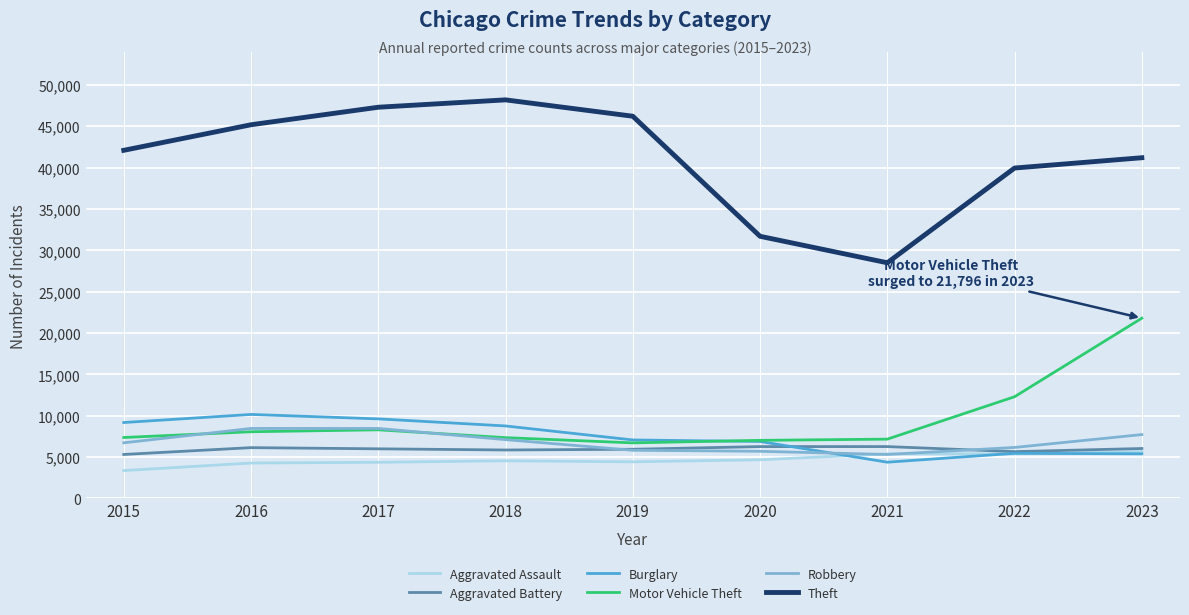

What is the total value across all series at 2022?

74939